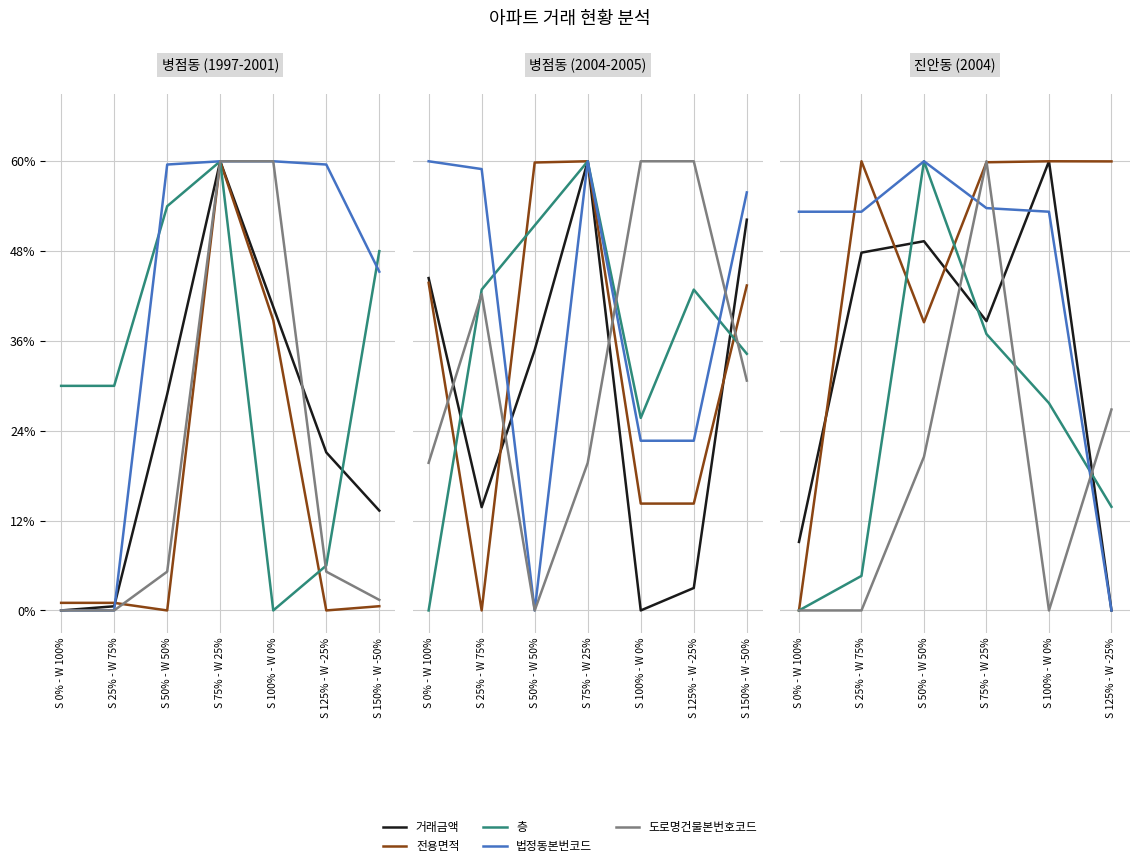

What is the approximate value of 거래금액 at S 0% - W 100%?

0.2